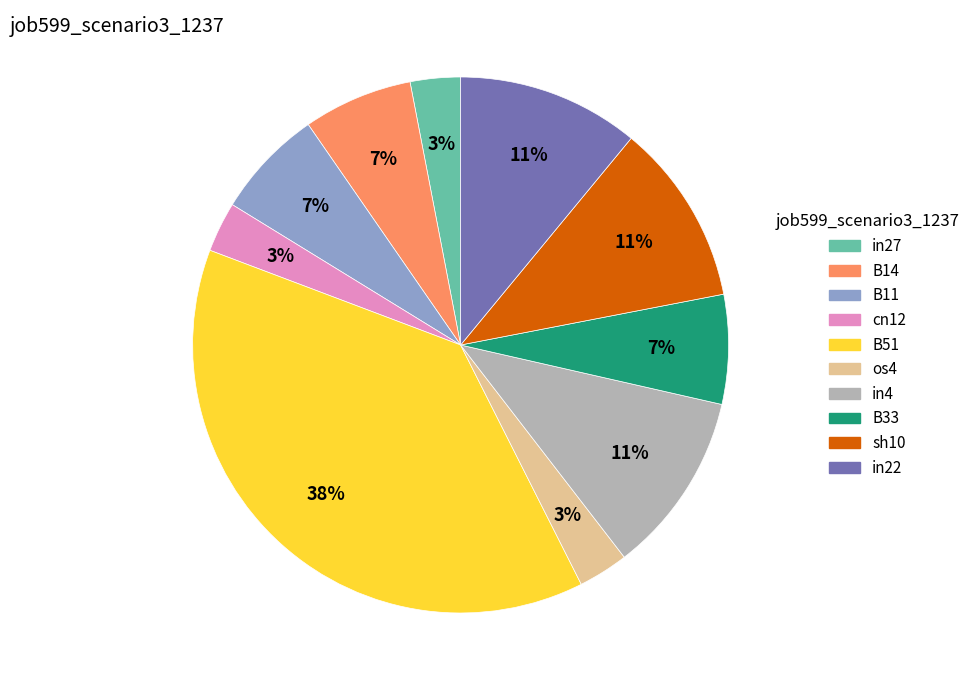

To the nearest percent, what is the difference between the largest and smallest slice percentages?

35%